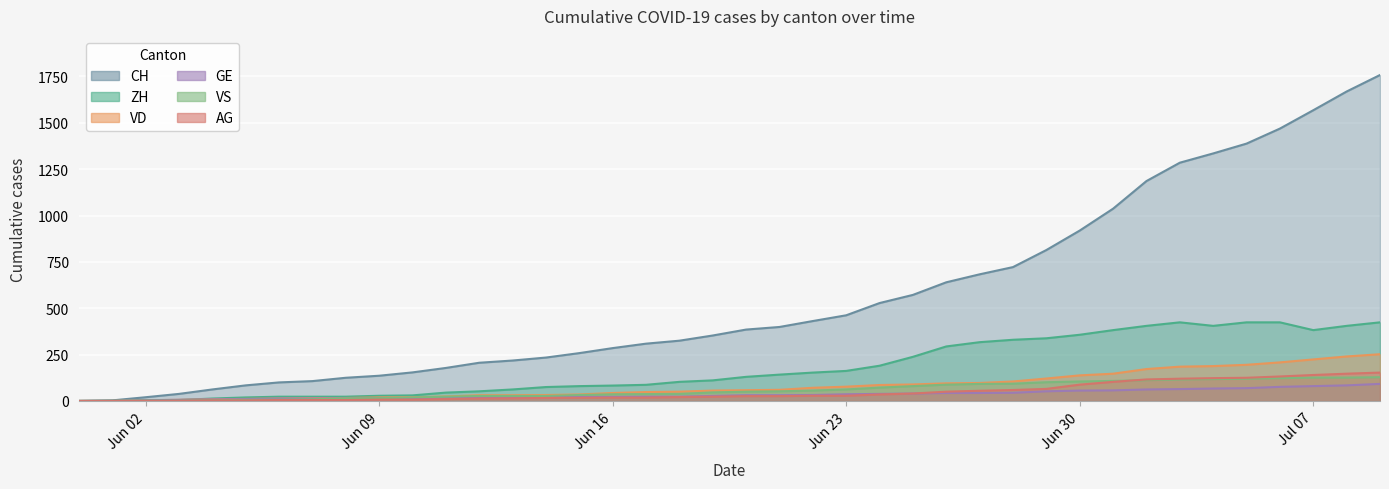

At which category is the sum across all series the highest?

2020-07-09